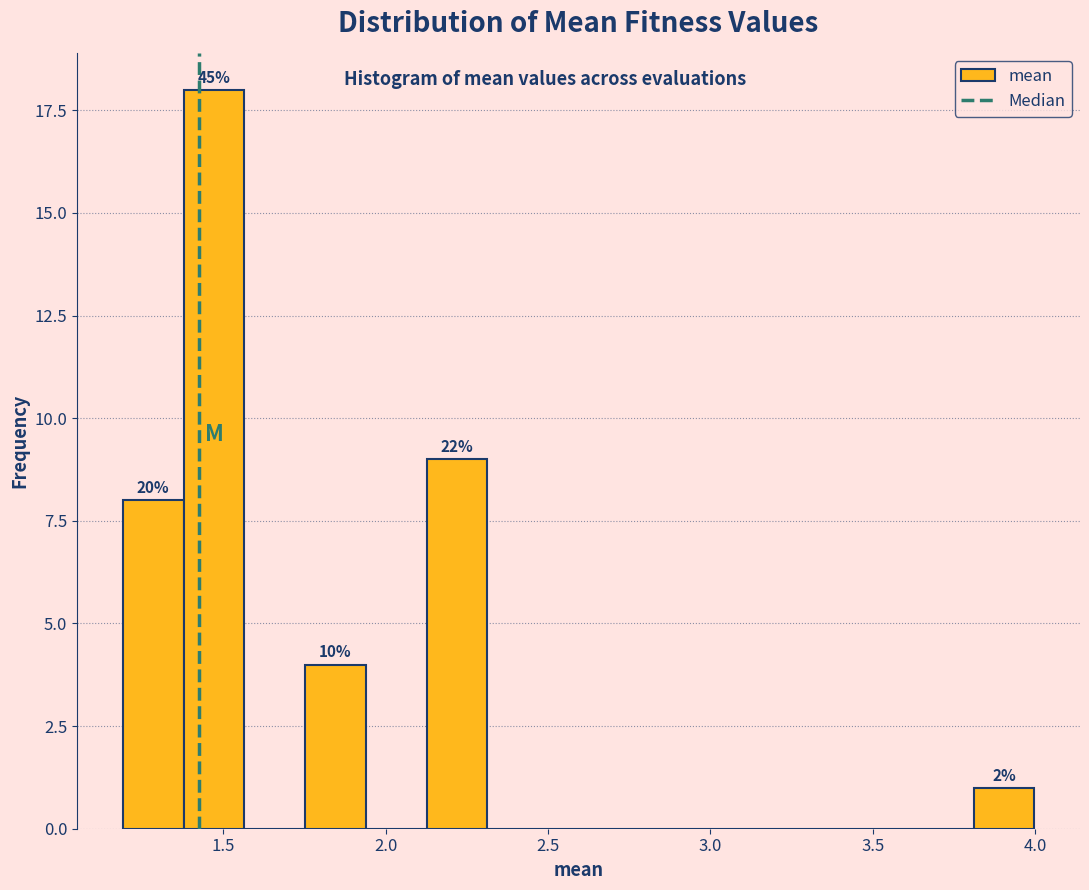

Around what value on the x-axis is the tallest bar? Give the approximate position of its centre, as read against the axis.

1.45